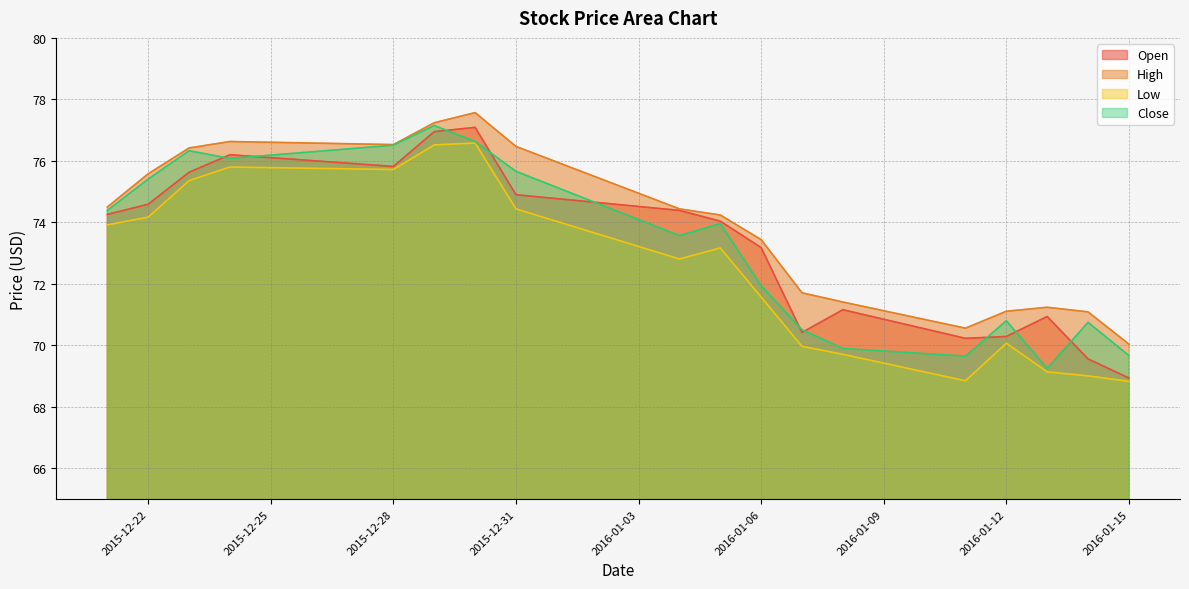

Where is Open nearest to the value 73?

2016-01-06